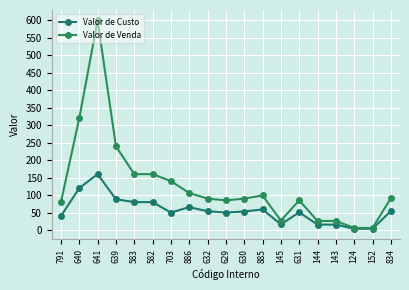

Does the chart have visible grid lines?

Yes